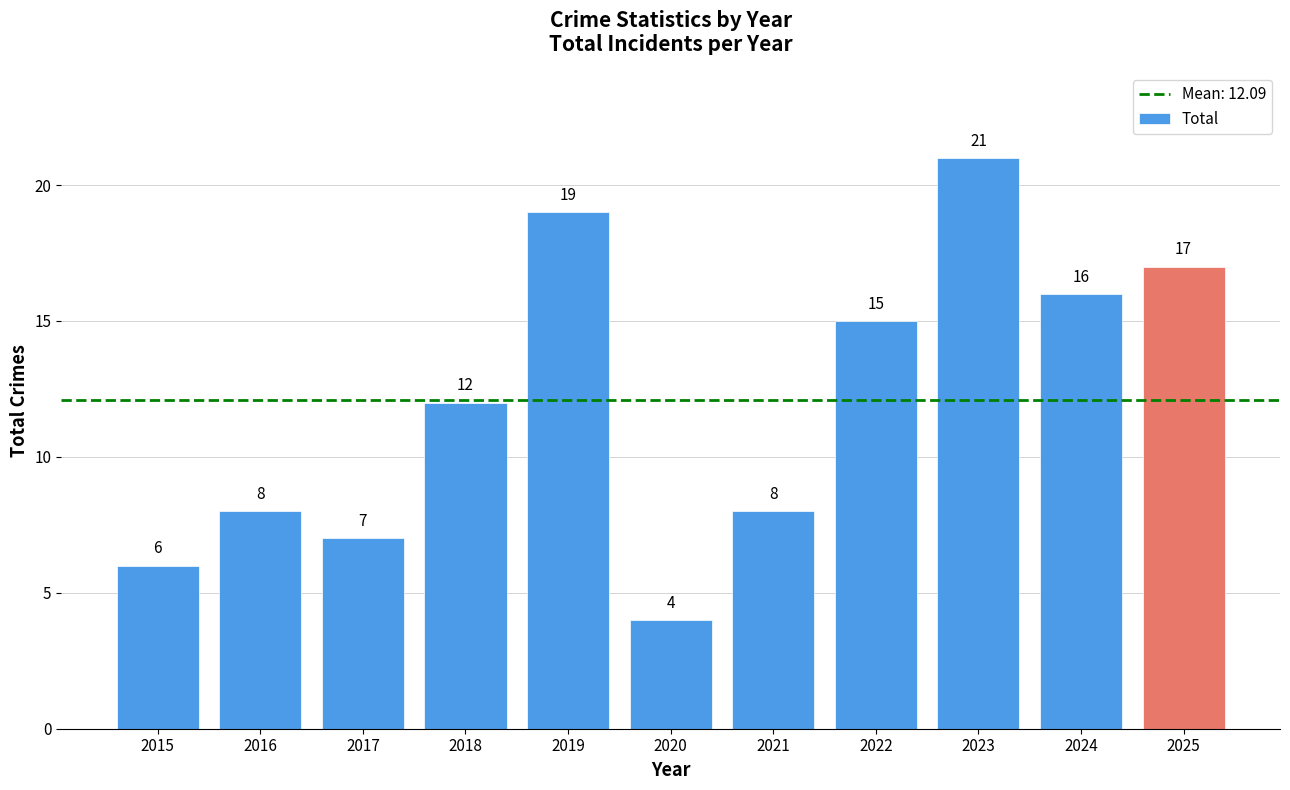

The value at 2025 is 27. True or false?

False